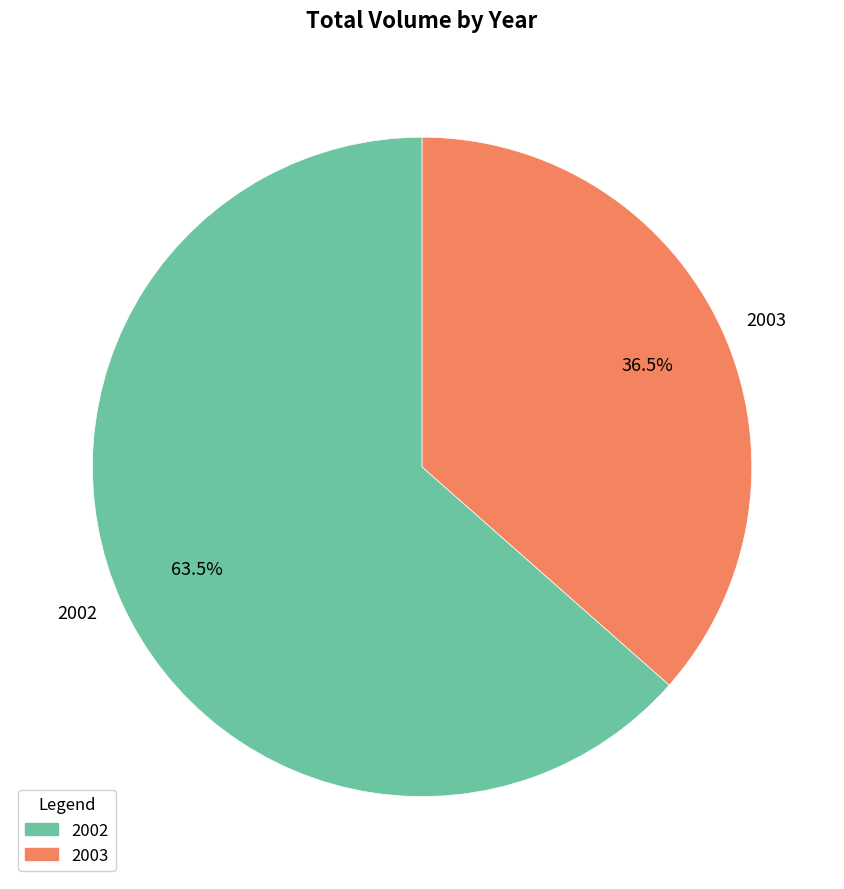

Is it true that 2002 is 14% of the pie?

False